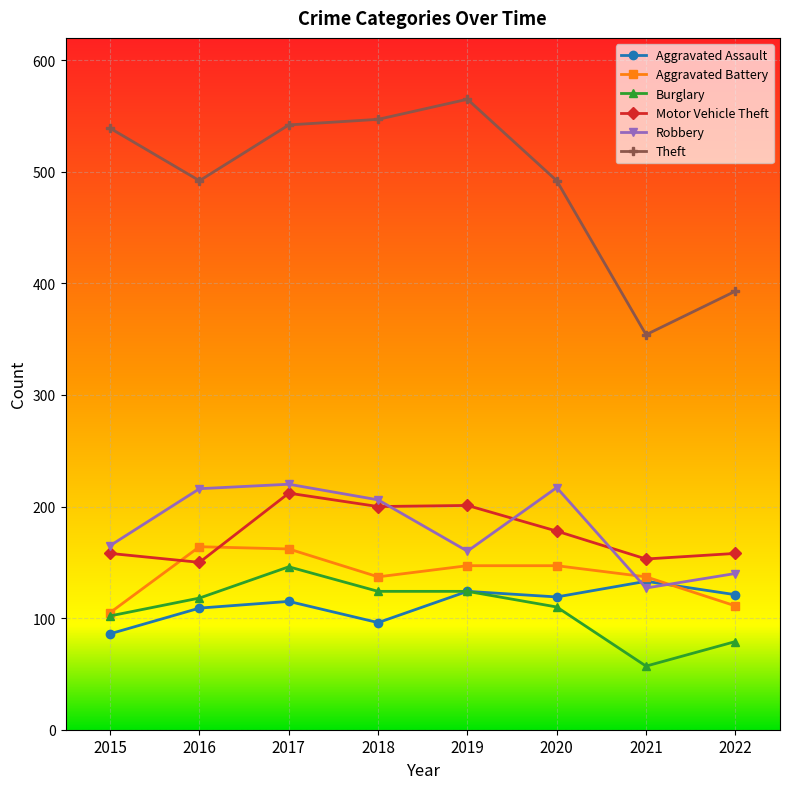

Does the chart display data point markers on the line(s)?

Yes